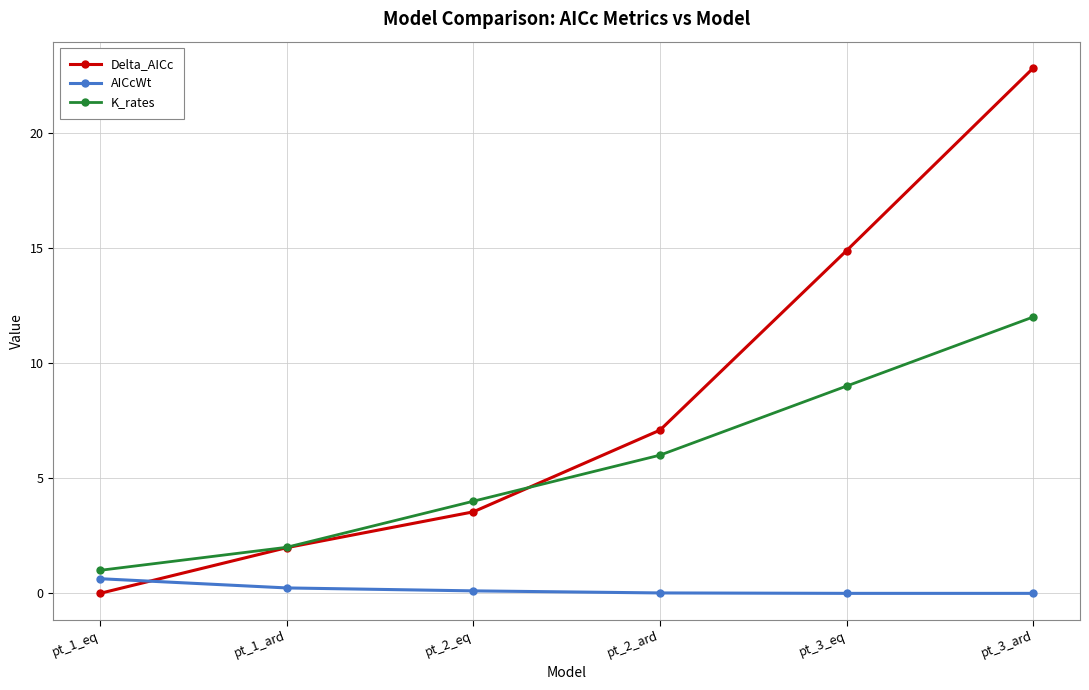

What is the label of the 3rd point from the right?

pt_2_ard